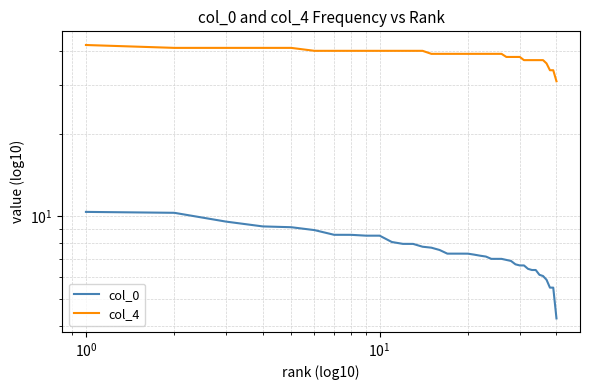

What are all the series names shown in the legend?

col_0, col_4